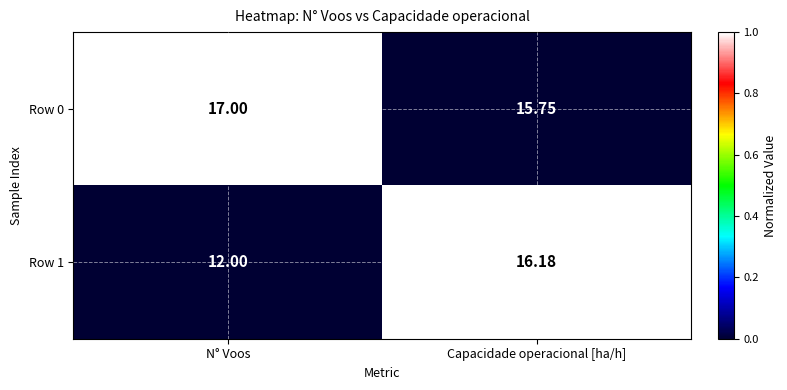

Which label corresponds to the smallest value in the chart?

N° Voos